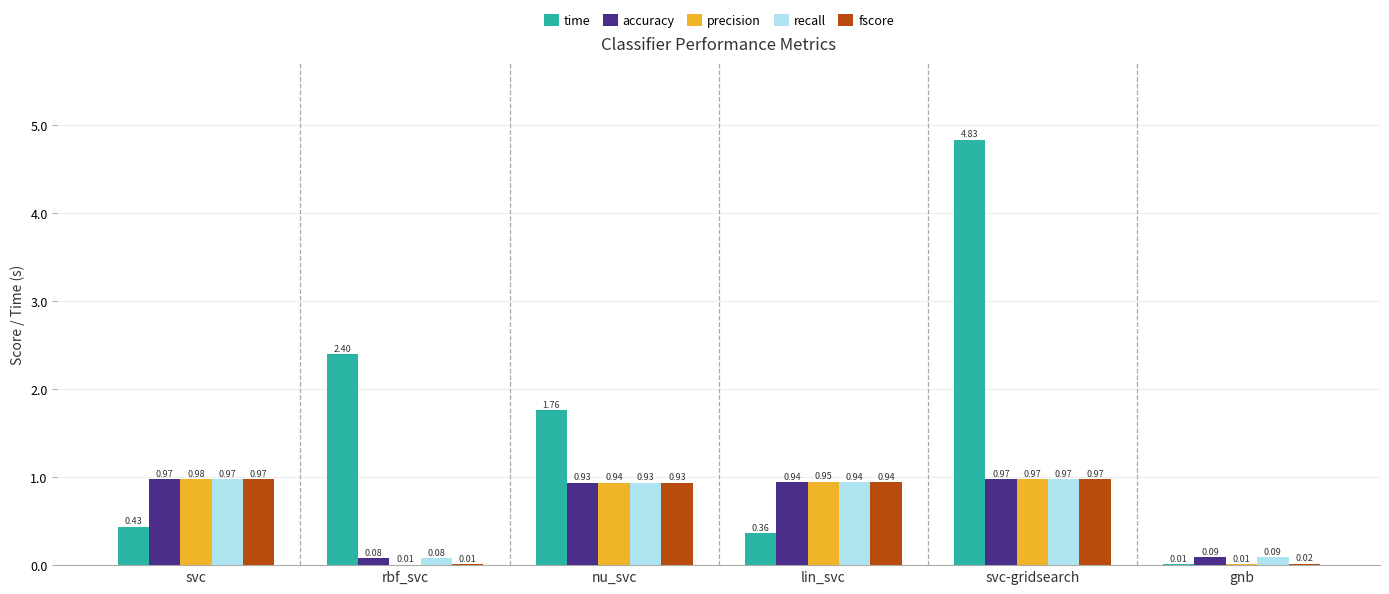

How many data points does each series have?

6